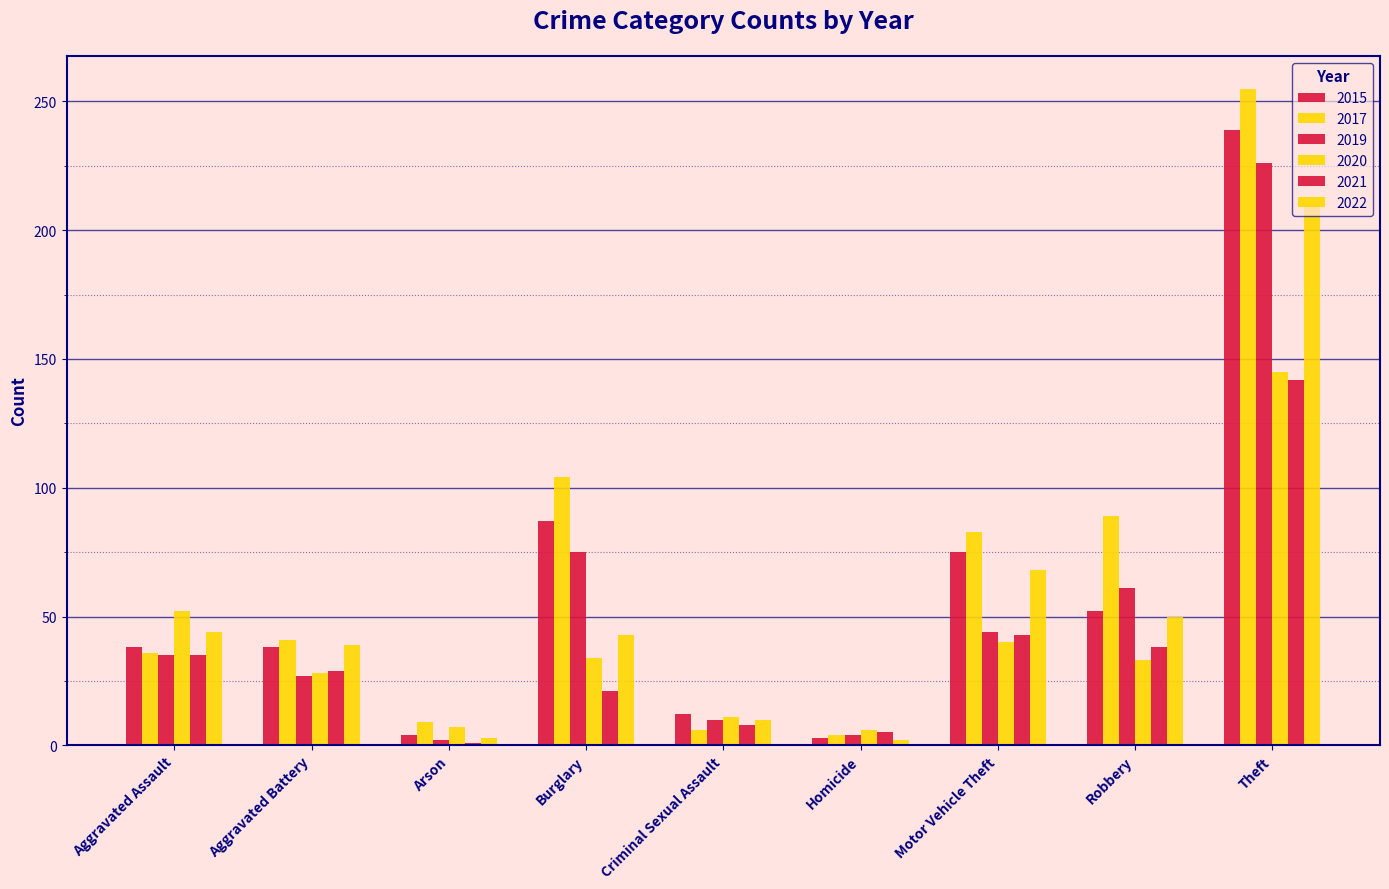

Count the number of categories in the chart.

9